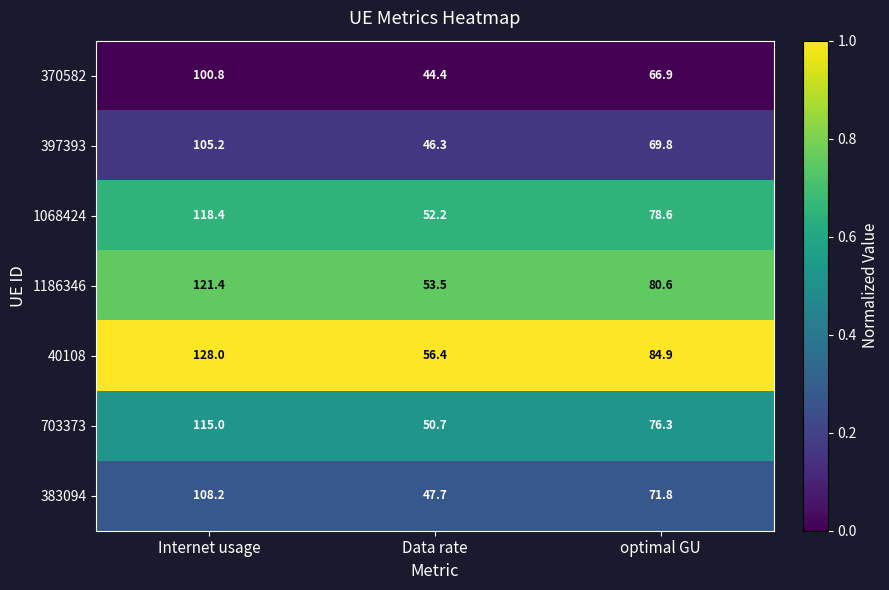

At which label does 370582 reach its peak?

Internet usage